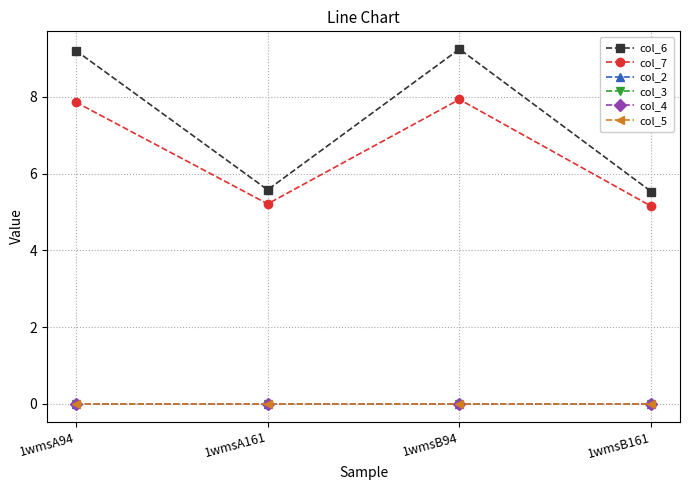

Does the chart have visible grid lines?

Yes